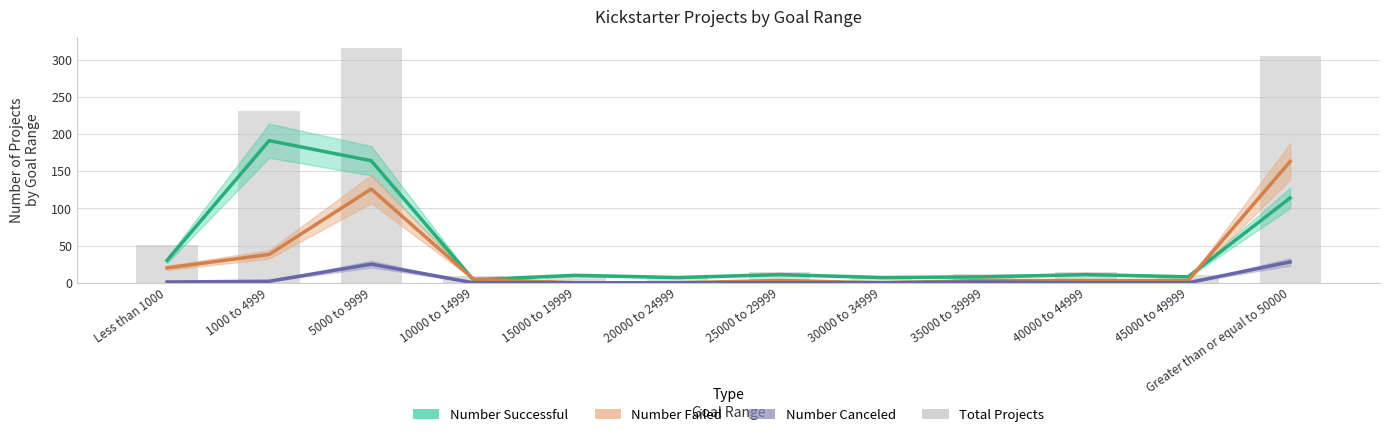

At which category does the chart reach its minimum across all series?

15000 to 19999